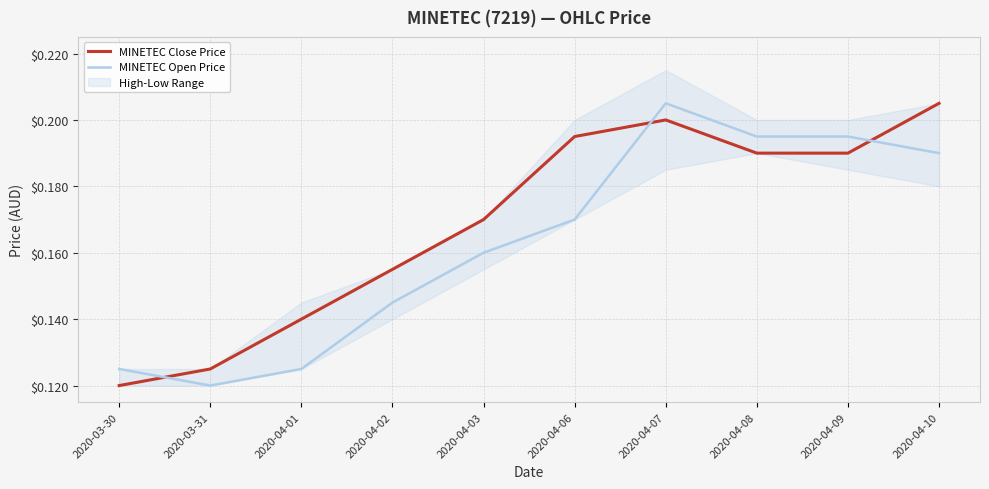

What is the total value across all series at 2020-03-30?

0.2